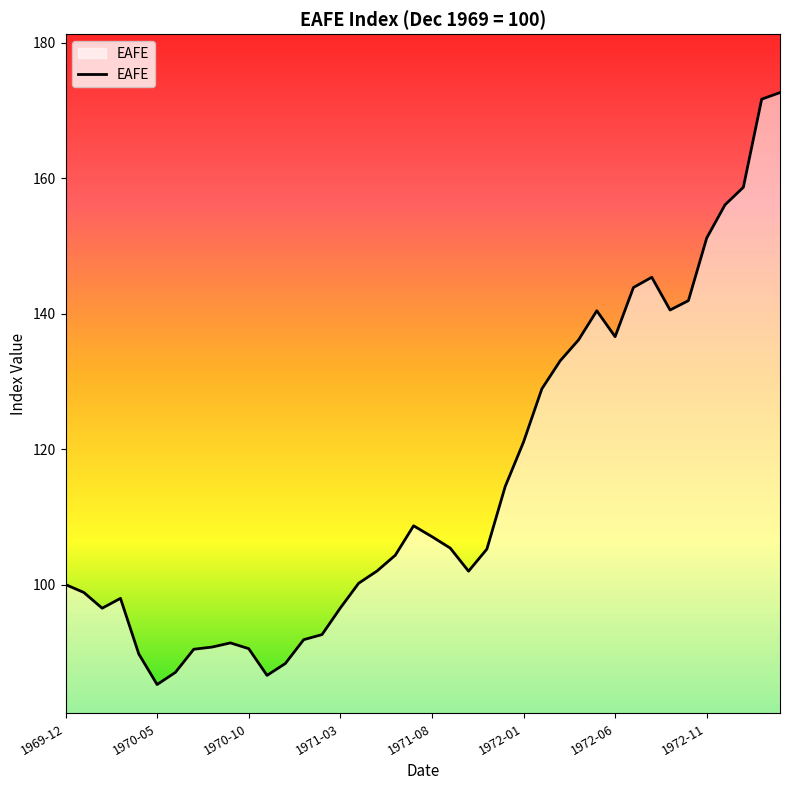

What is the minimum value shown in the chart?

85.2